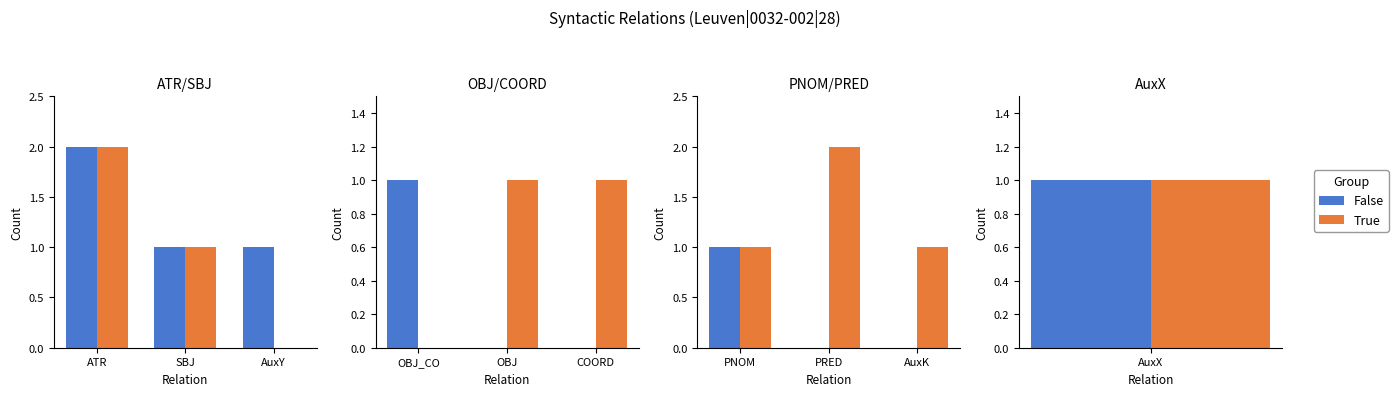

How many groups of bars are there?

3